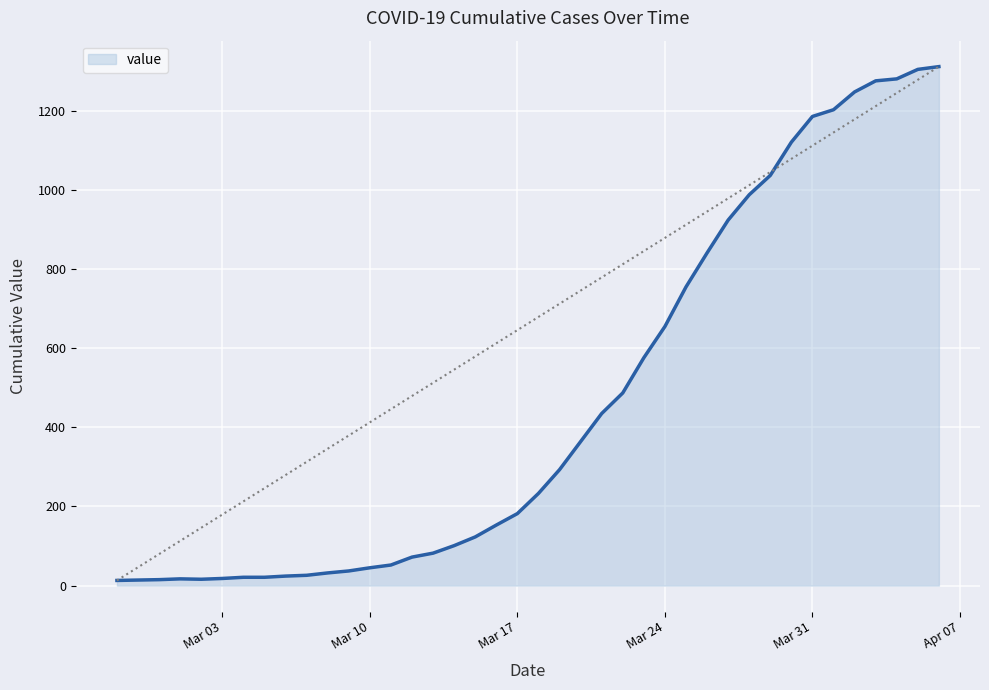

What is the difference between the maximum and minimum values?

1299